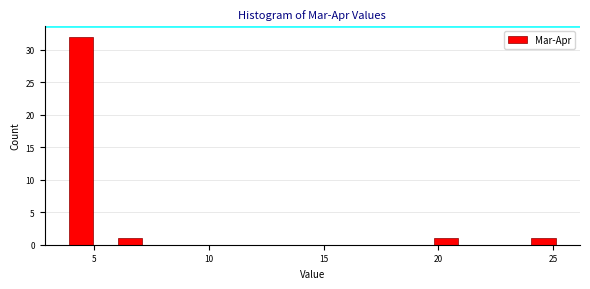

Around what value on the x-axis is the tallest bar? Give the approximate position of its centre, as read against the axis.

4.5